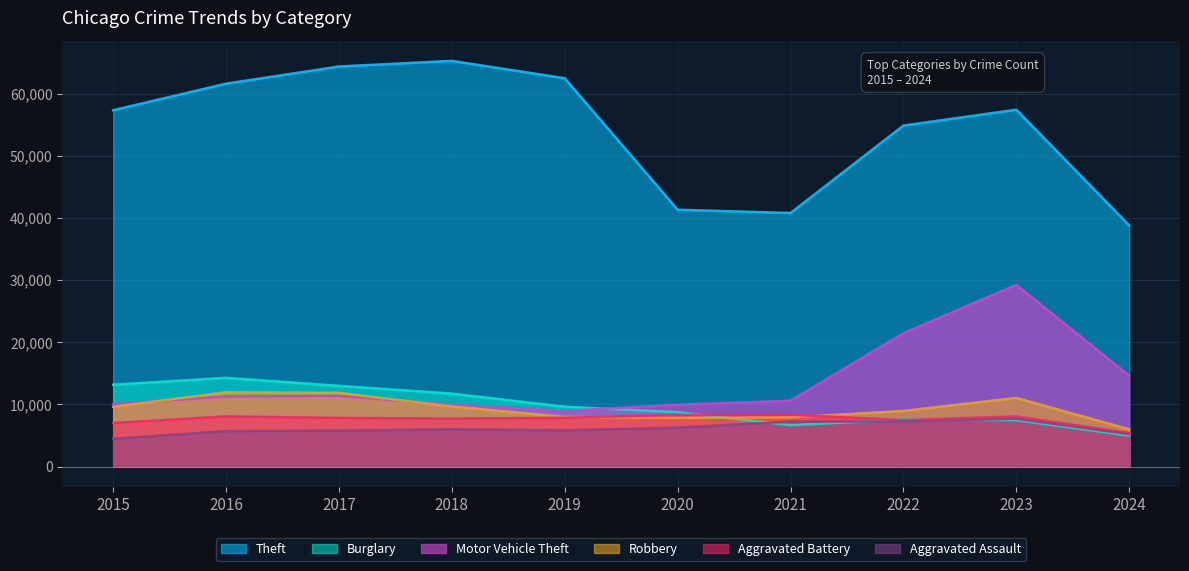

Which series has the largest range (max minus min)?

Theft